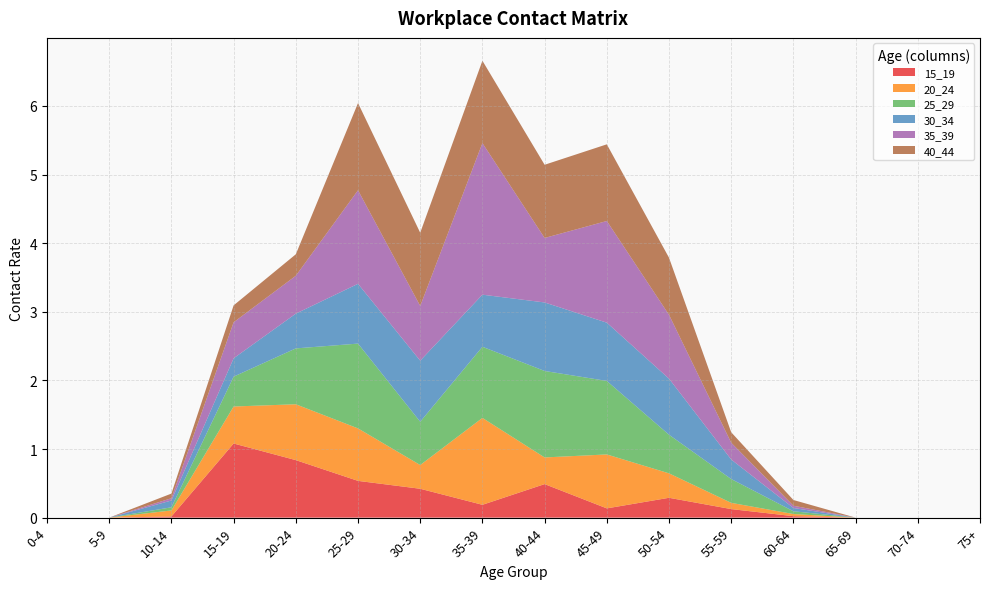

Reading left to right, list all the values displayed in this chart.

15_19: 0.0	0.0	0.0	1.1	0.8	0.5	0.4	0.2	0.5	0.1	0.3	0.1	0.0	0.0	0.0	0.0
20_24: 0.0	0.0	0.1	0.5	0.8	0.8	0.3	1.3	0.4	0.8	0.4	0.1	0.0	0.0	0.0	0.0
25_29: 0.0	0.0	0.0	0.4	0.8	1.2	0.6	1.0	1.3	1.1	0.6	0.3	0.0	0.0	0.0	0.0
30_34: 0.0	0.0	0.1	0.3	0.5	0.9	0.9	0.8	1.0	0.8	0.8	0.3	0.0	0.0	0.0	0.0
35_39: 0.0	0.0	0.0	0.5	0.6	1.4	0.8	2.2	0.9	1.5	0.9	0.2	0.0	0.0	0.0	0.0
40_44: 0.0	0.0	0.1	0.2	0.3	1.3	1.1	1.2	1.1	1.1	0.8	0.2	0.1	0.0	0.0	0.0